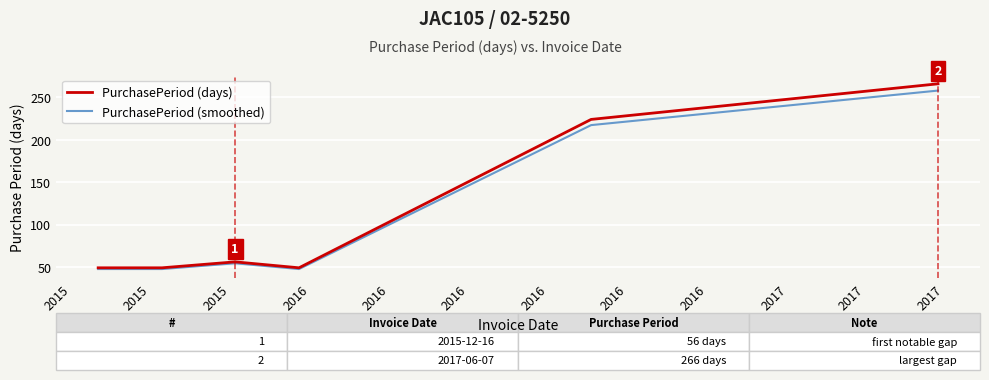

Which series has the largest range (max minus min)?

PurchasePeriod (days)